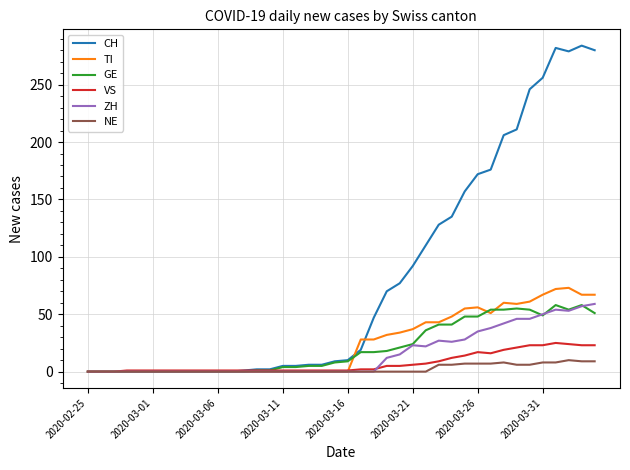

Which series has the widest spread of values?

CH